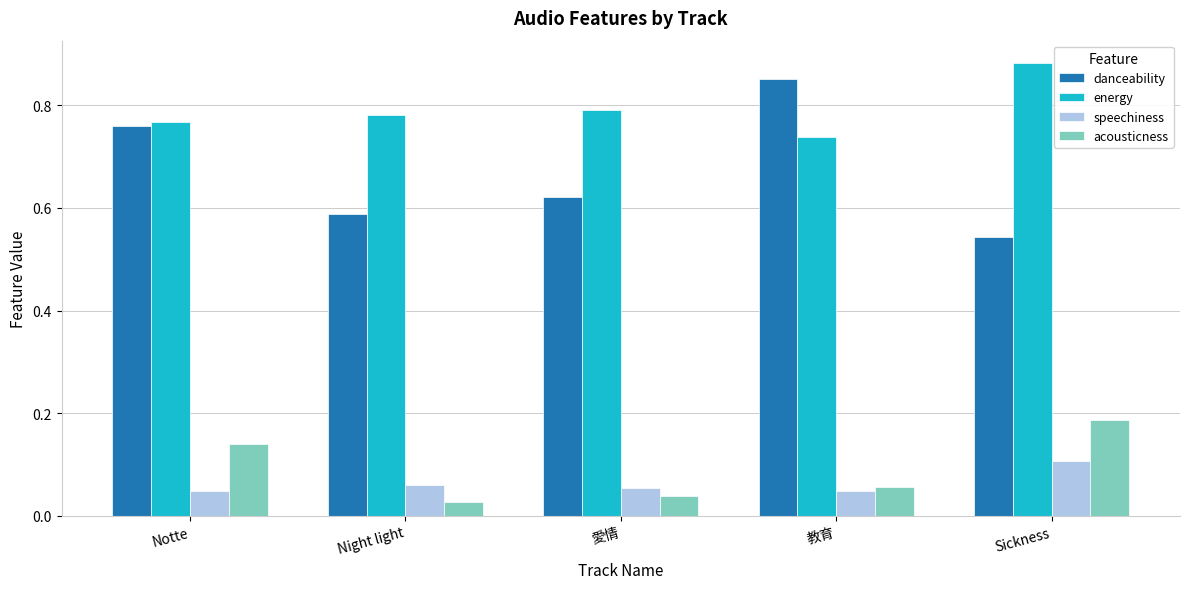

At which label does danceability reach its peak?

教育